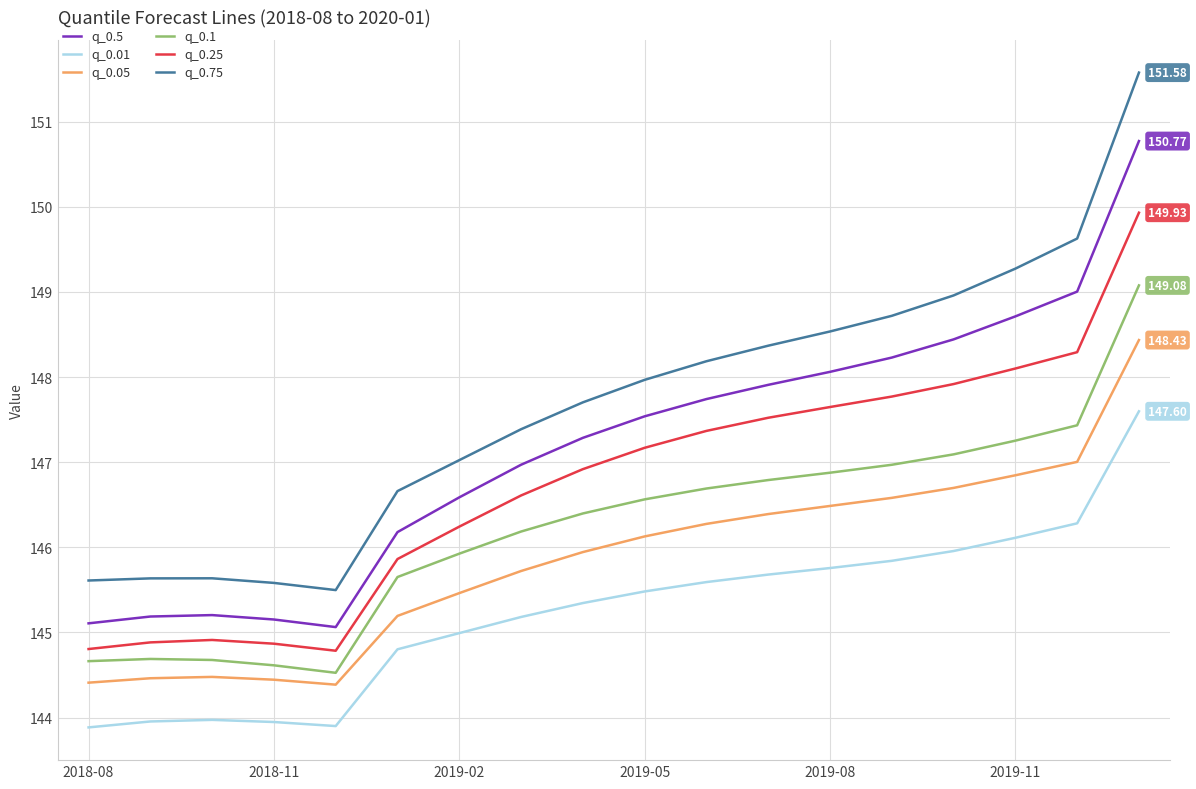

Rank the series by their maximum value, from lowest to highest.

q_0.01, q_0.05, q_0.1, q_0.25, q_0.5, q_0.75